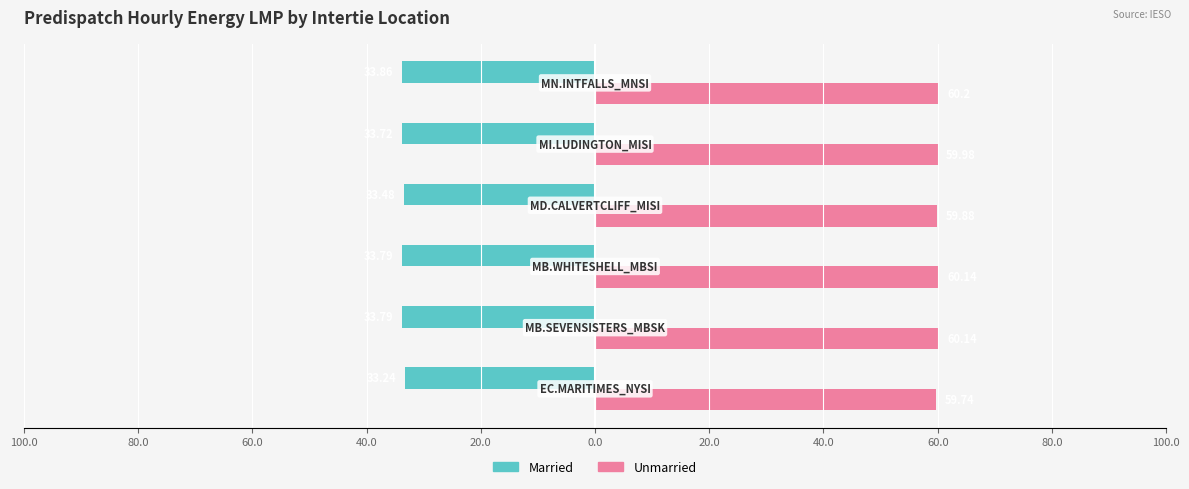

What are all the series names shown in the legend?

Married, Unmarried